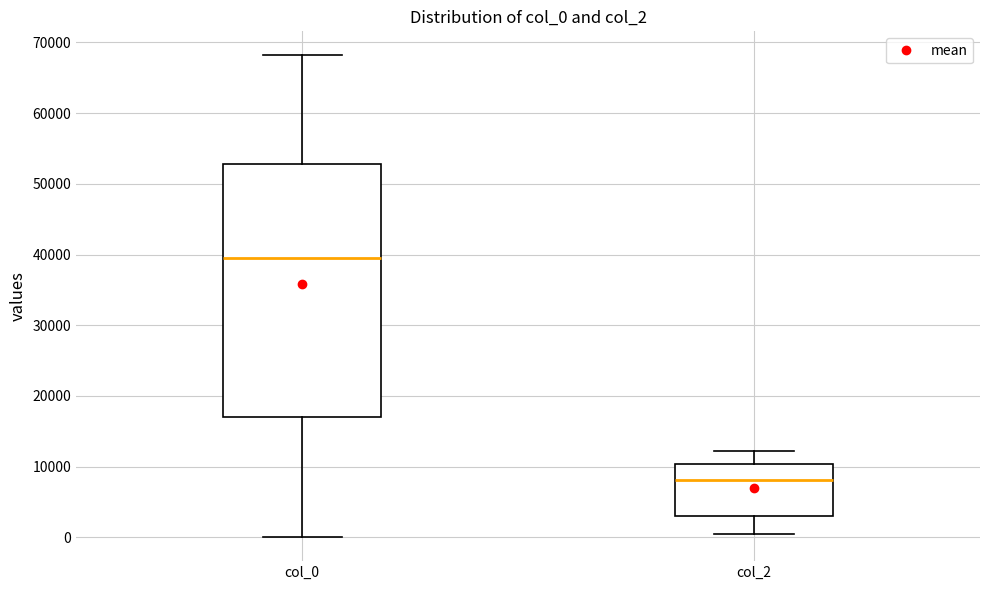

Reading left to right, read every box against the y-axis: the position of its median line, the range the box covers, and the ends of its whiskers. The values are not printed on the chart, so give them approximately, as read against the axis.

col_0: median 40000, box 17000 to 53000, whiskers 0 to 68000
col_2: median 8000, box 3000 to 10000, whiskers 0 to 12000